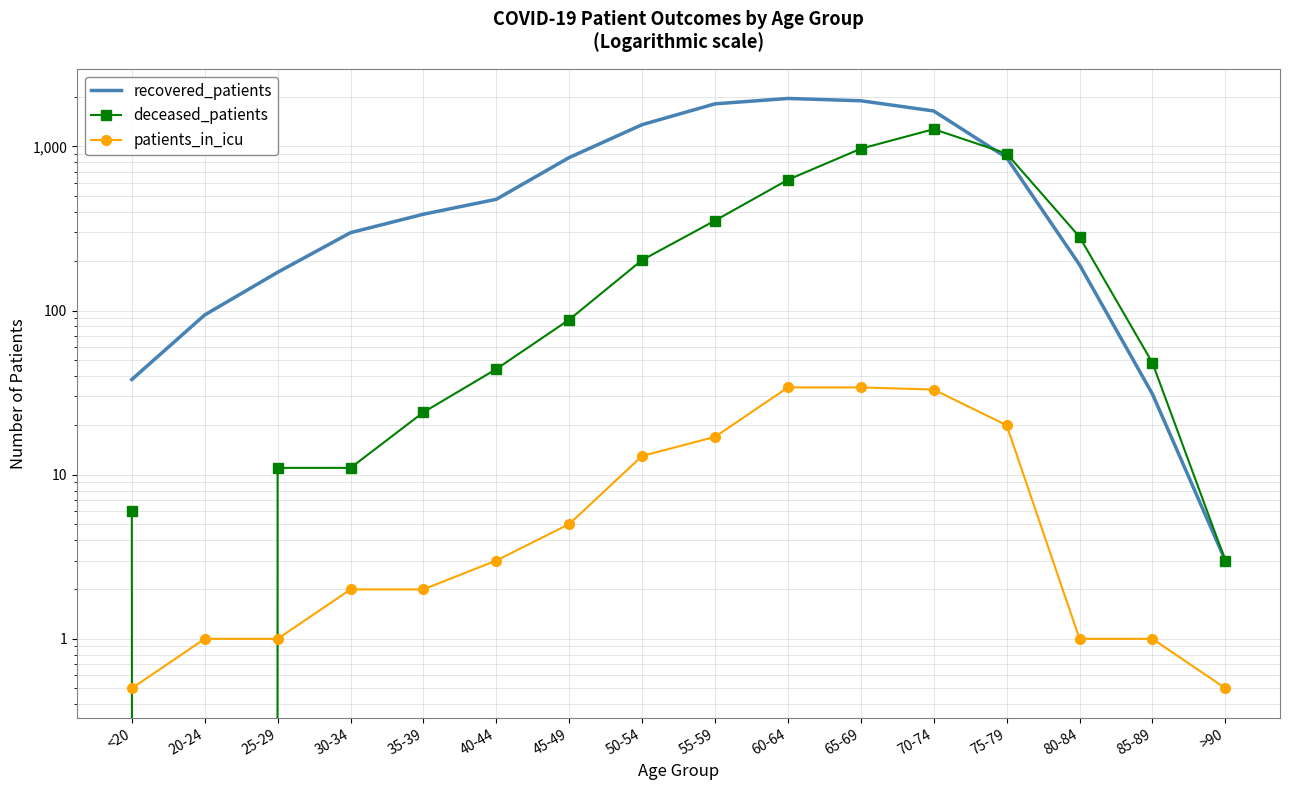

How many values in the recovered_patients series are below 476?

8